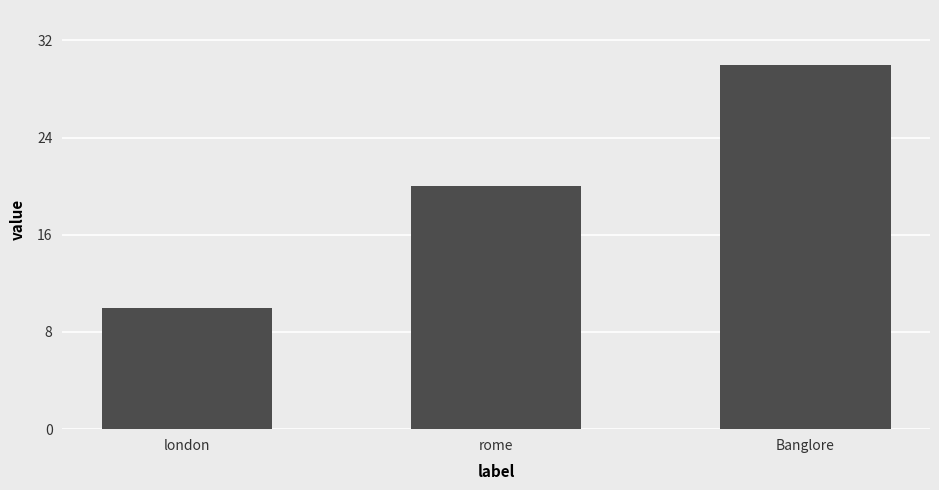

What is the value of the 1st bar from the left?

10